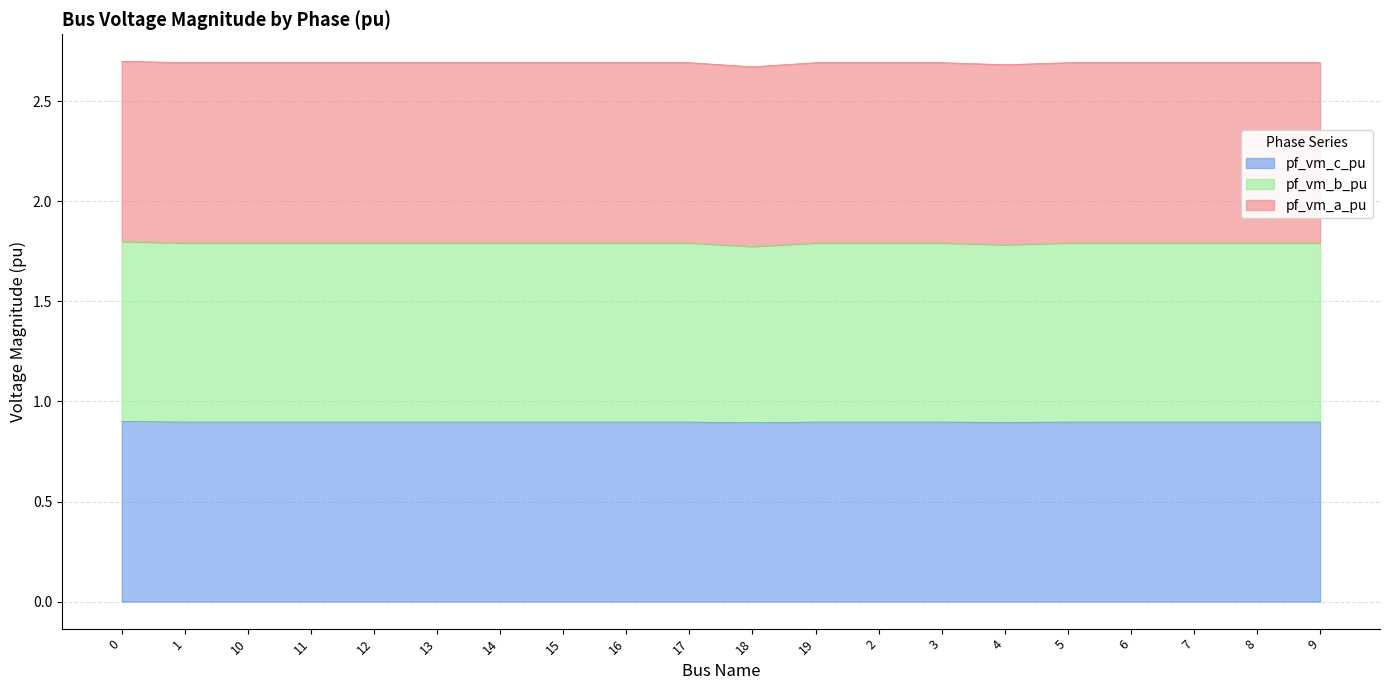

True or false: pf_vm_b_pu and pf_vm_c_pu cross at least once.

False